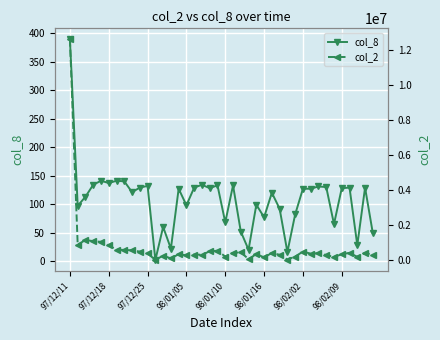

How many data points in col_8 are above 127?

18